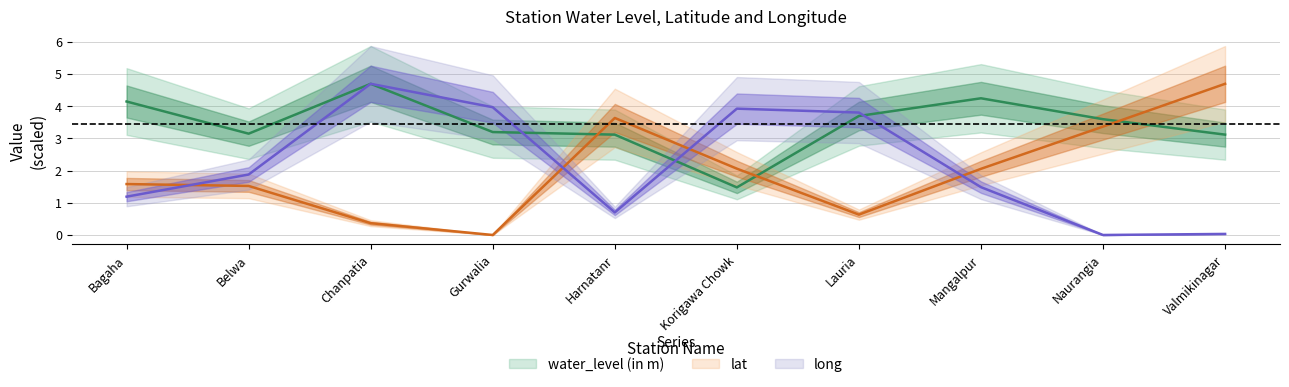

Between Harnatanr and Chanpatia, which is larger?

Chanpatia